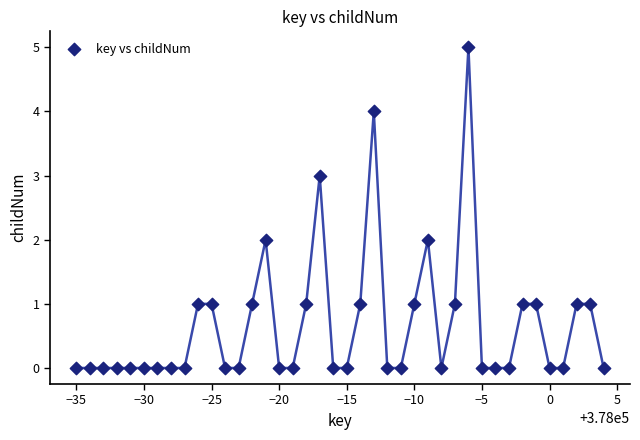

What is the range of X values (max minus min)?

39